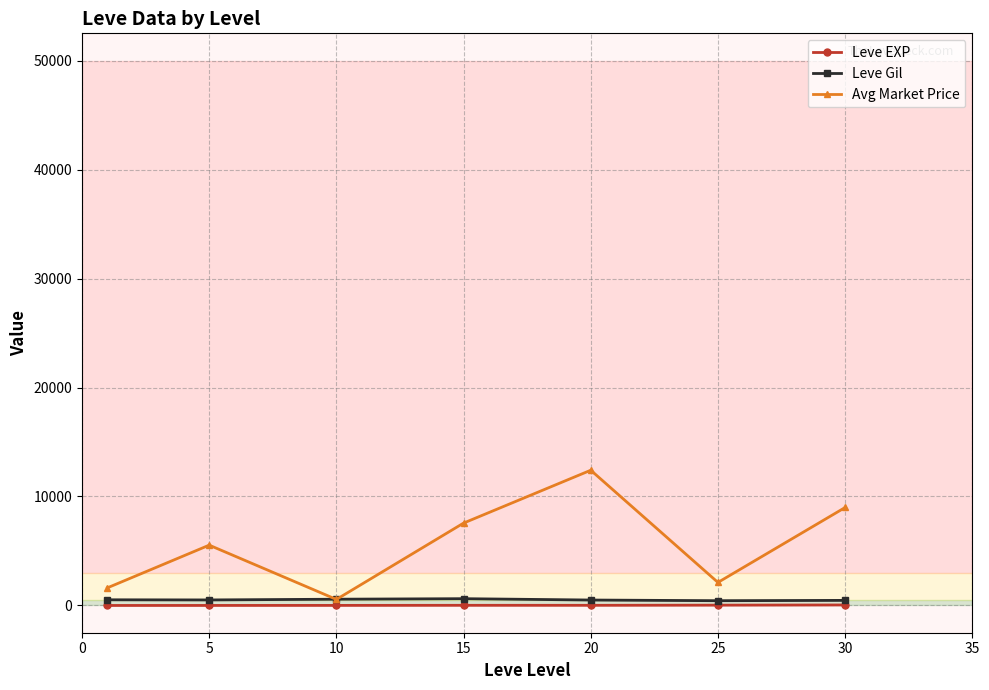

Which series has the widest spread of values?

Avg Market Price